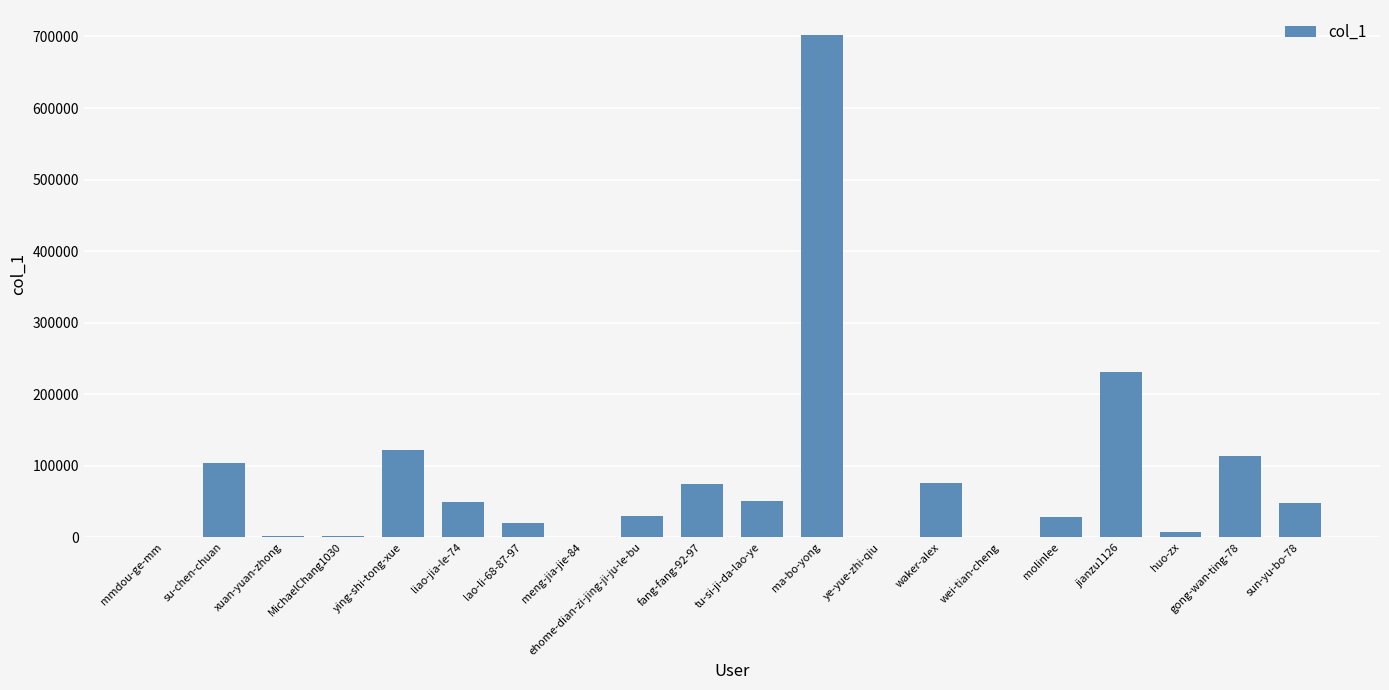

Which has a higher value, tu-si-ji-da-lao-ye or MichaelChang1030?

tu-si-ji-da-lao-ye